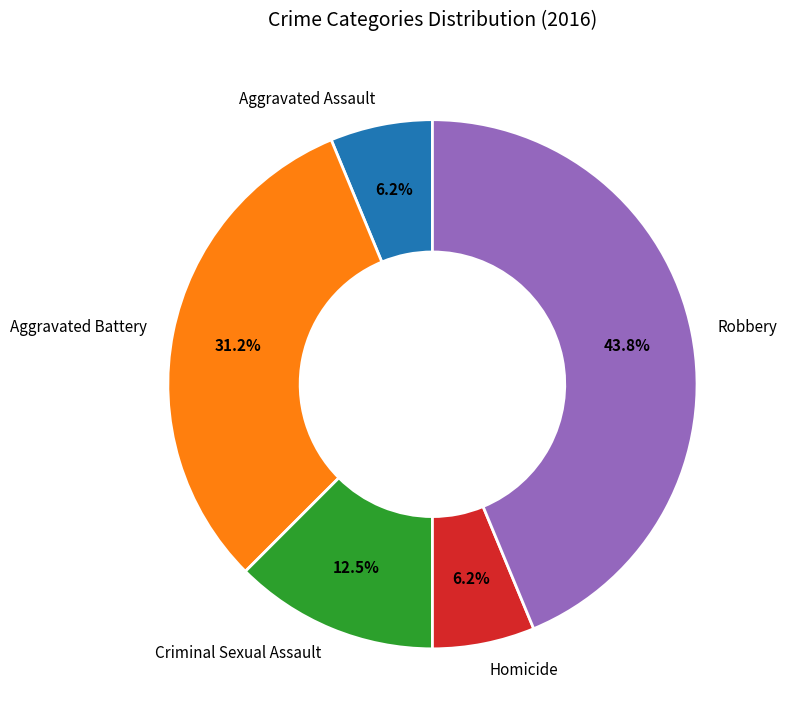

What is the ratio of the value at Aggravated Assault to the value at Robbery?

0.1